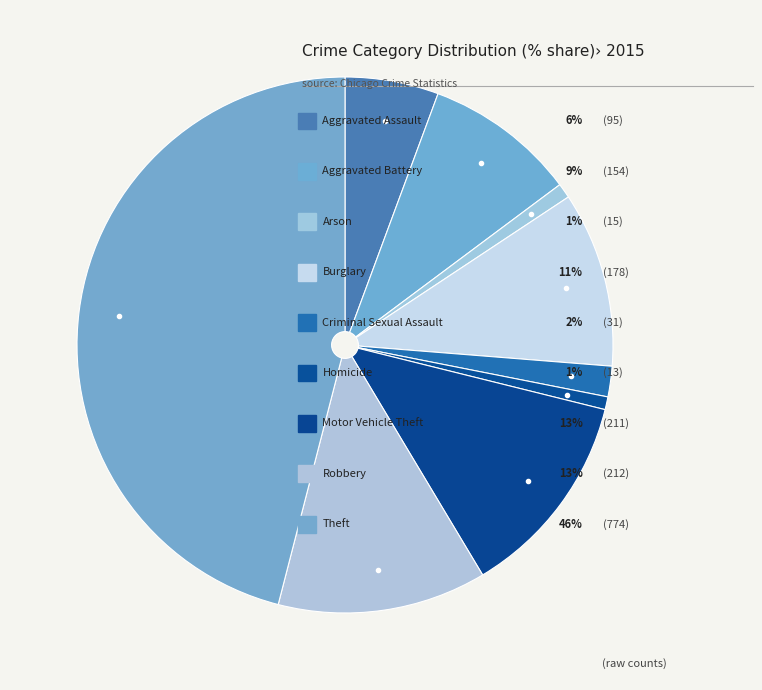

Count the number of slices in the pie.

9